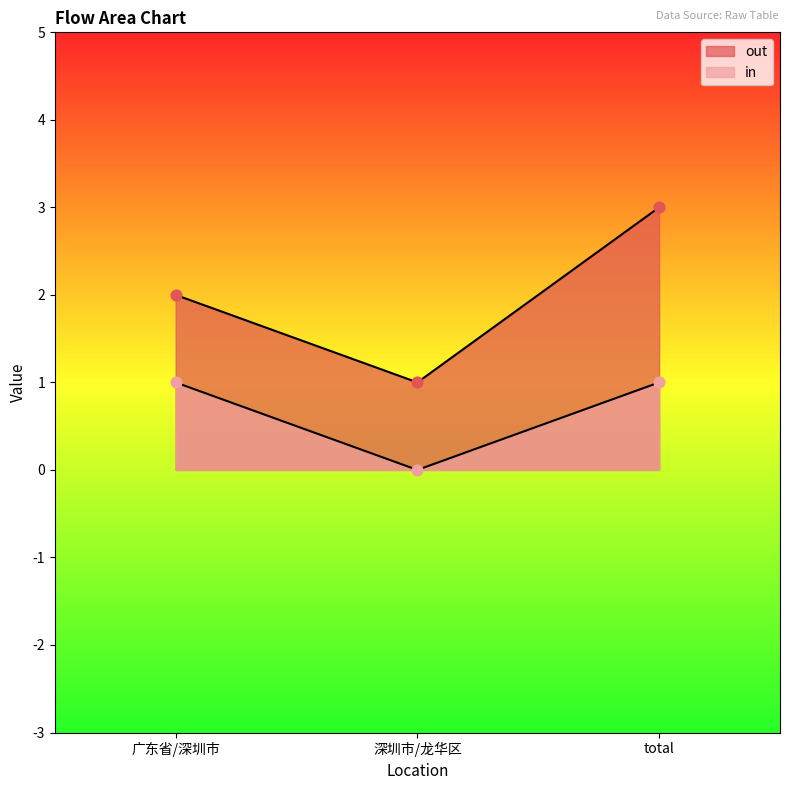

Is the value of in at total greater than the value of out at 广东省/深圳市?

No